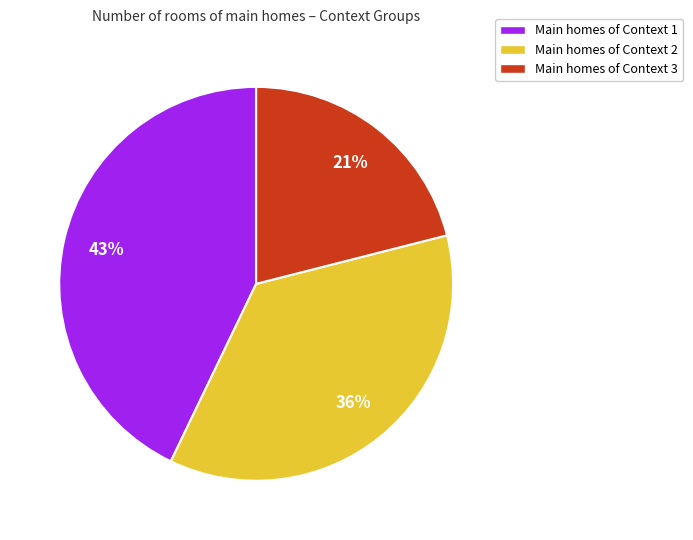

How many segments does this pie chart have?

3